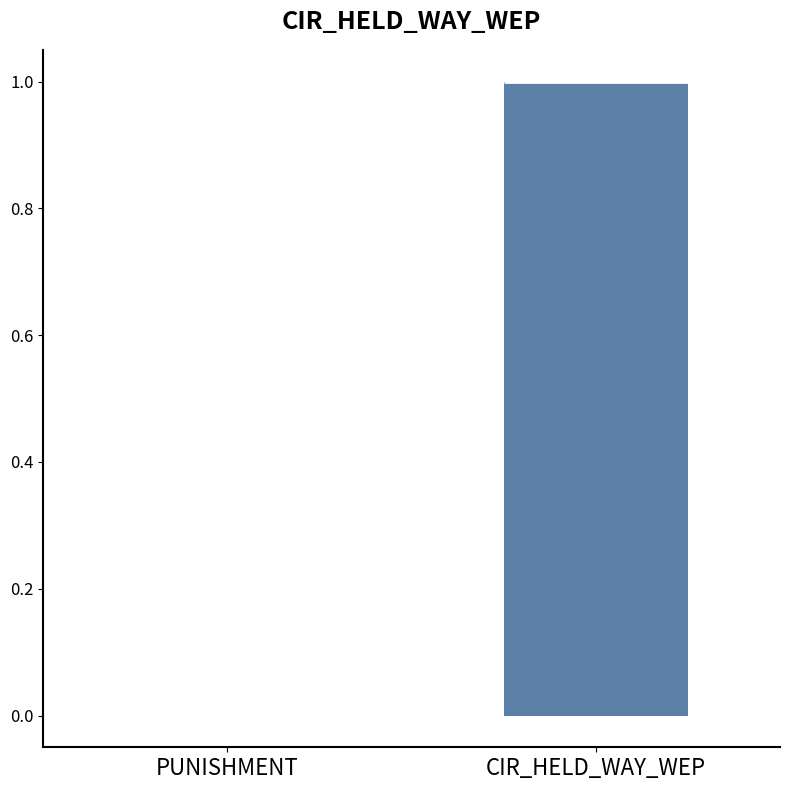

Reading left to right, transcribe this box plot: for each box, give where its median line is, the range the box spans, and where its two whiskers end, as read against the y-axis. The values are not printed on the chart, so give them approximately, as read against the axis.

PUNISHMENT: box collapsed to a line at 0, whiskers 0 to 0
CIR_HELD_WAY_WEP: median 1 (drawn on the box's upper edge), box 0 to 1, whiskers 0 to 1